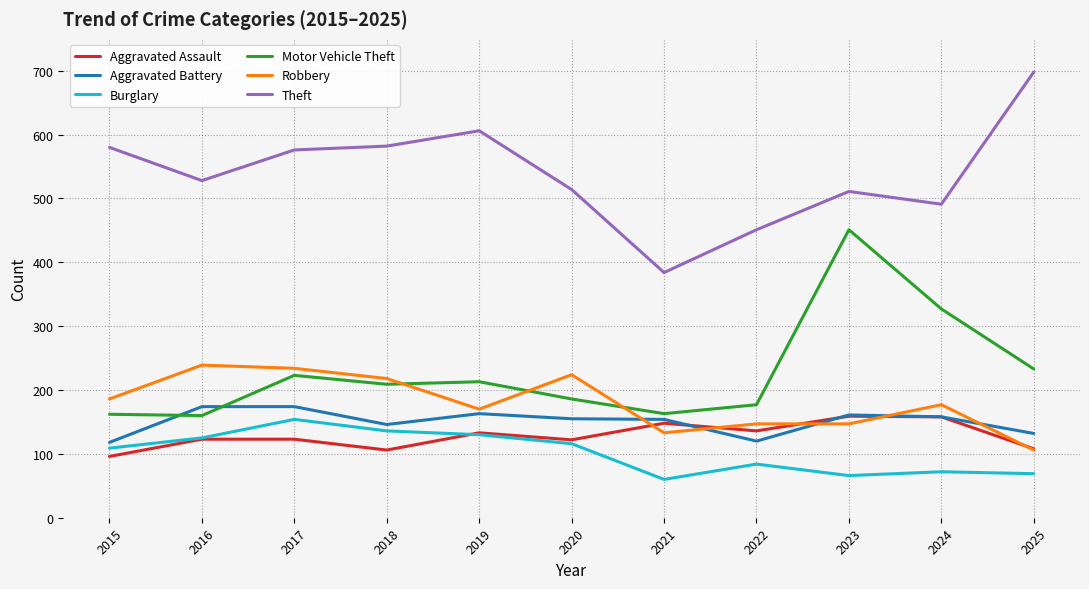

The value of Aggravated Assault at 2015 is 62. True or false?

False